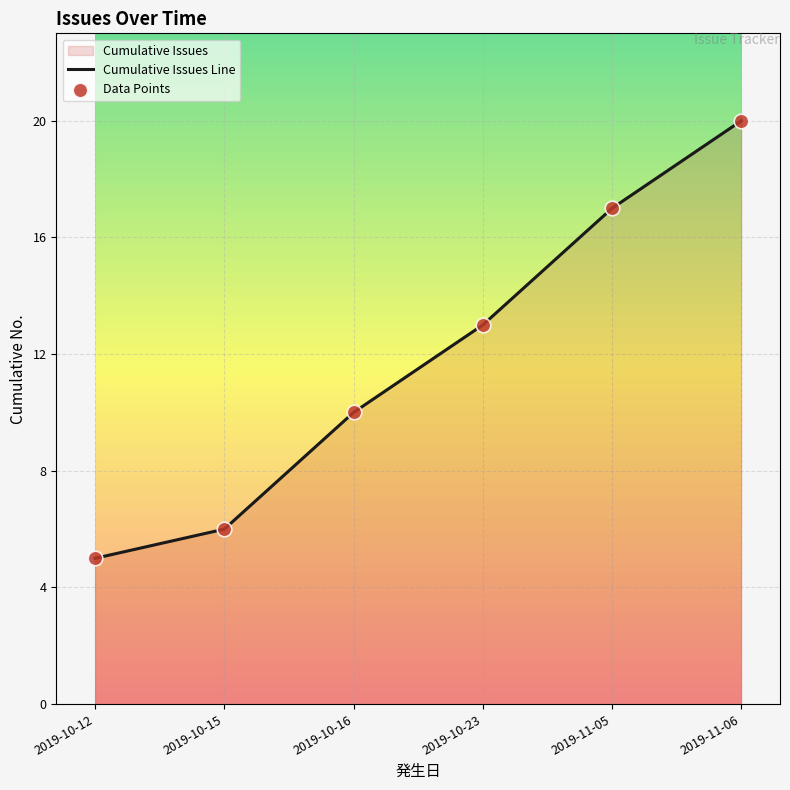

Approximately how many times larger is the value at 2019-11-05 compared to 2019-10-23?

1.3